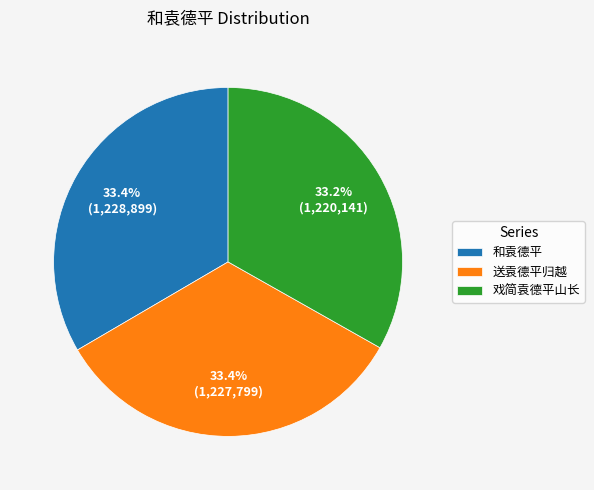

What is the ratio of the value at 和袁德平 to the value at 戏简袁德平山长?

1.0